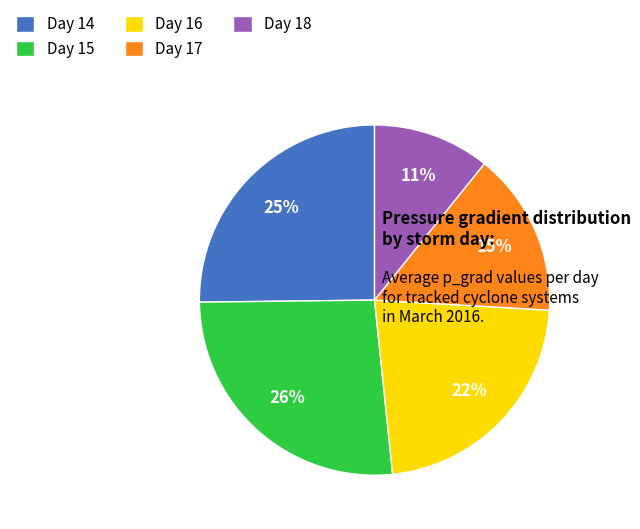

The Day 16 slice represents 28% of the pie. True or false?

False